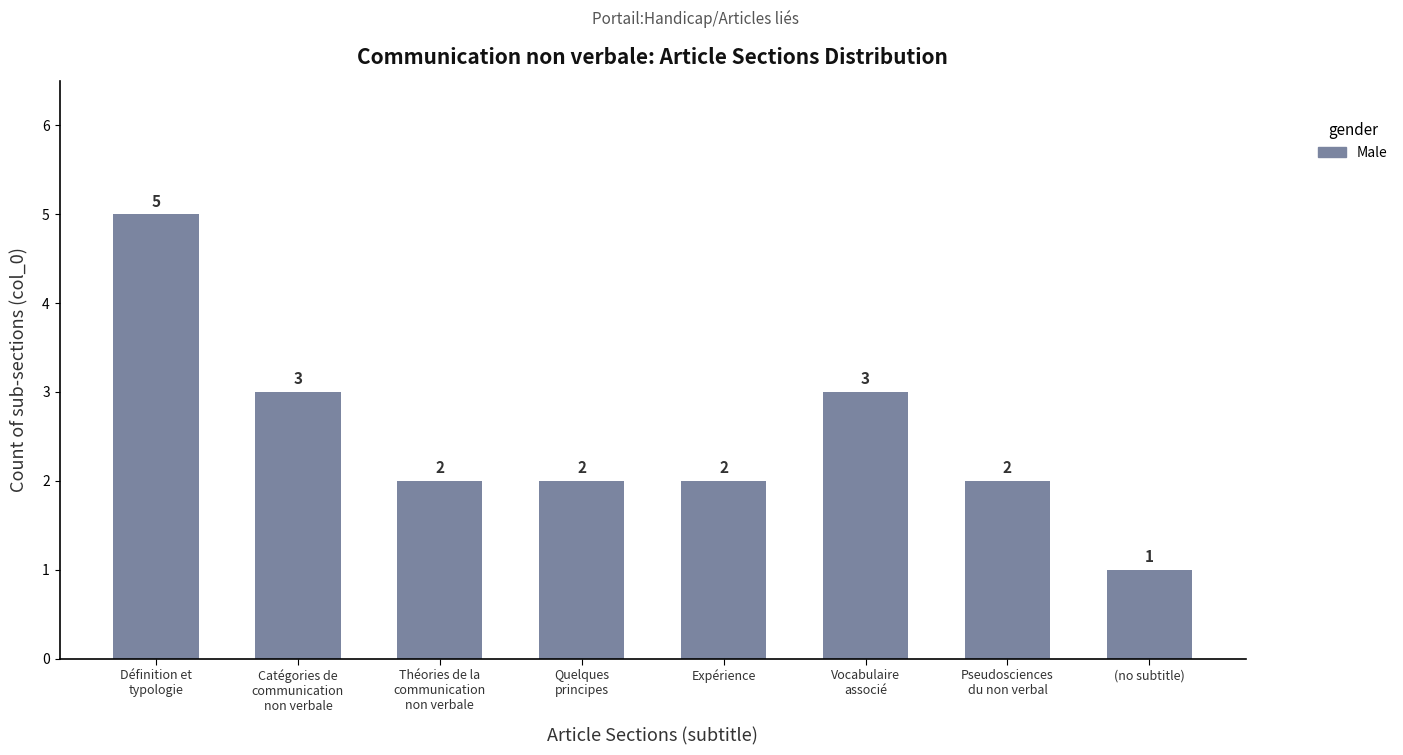

At which category does the chart reach its peak across all series?

Définition et
typologie